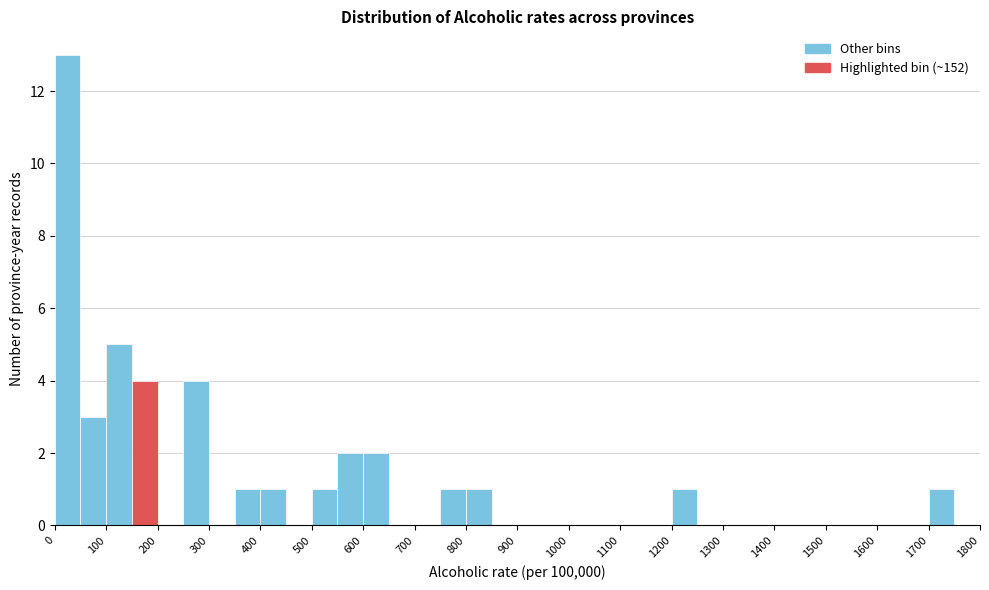

Reading left to right, transcribe this chart: for each bar, give the range it covers on the x-axis and its height. The values are not printed on the chart, so give them approximately, as read against the axis.

0 to 50: 13
50 to 100: 3
100 to 150: 5
150 to 200: 4
200 to 250: 0
250 to 300: 4
300 to 350: 0
350 to 400: 1
400 to 450: 1
450 to 500: 0
500 to 550: 1
550 to 600: 2
600 to 650: 2
650 to 700: 0
700 to 750: 0
750 to 800: 1
800 to 850: 1
850 to 900: 0
900 to 950: 0
950 to 1000: 0
1000 to 1050: 0
1050 to 1100: 0
1100 to 1150: 0
1150 to 1200: 0
1200 to 1250: 1
1250 to 1300: 0
1300 to 1350: 0
1350 to 1400: 0
1400 to 1450: 0
1450 to 1500: 0
1500 to 1550: 0
1550 to 1600: 0
1600 to 1650: 0
1650 to 1700: 0
1700 to 1750: 1
1750 to 1800: 0